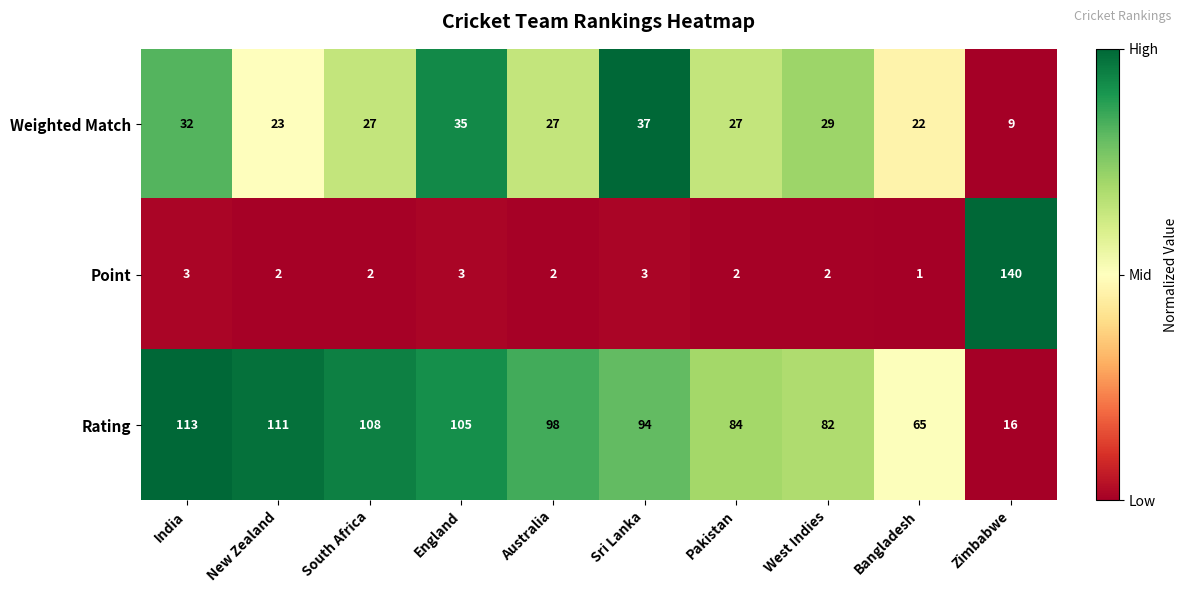

What is the spread (max minus min) of values at India?

110